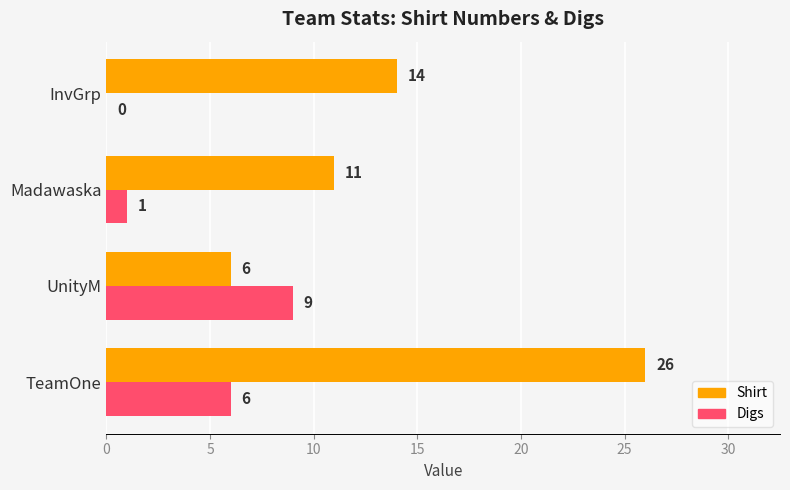

How many categories are shown in the chart?

4